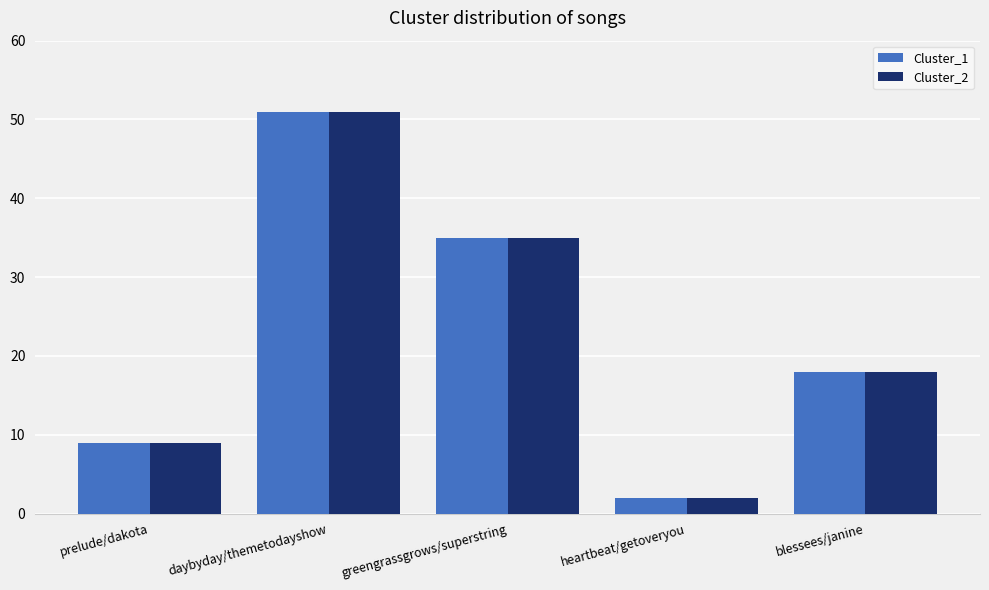

Rank the categories by Cluster_1 value from highest to lowest.

daybyday/themetodayshow, greengrassgrows/superstring, blessees/janine, prelude/dakota, heartbeat/getoveryou